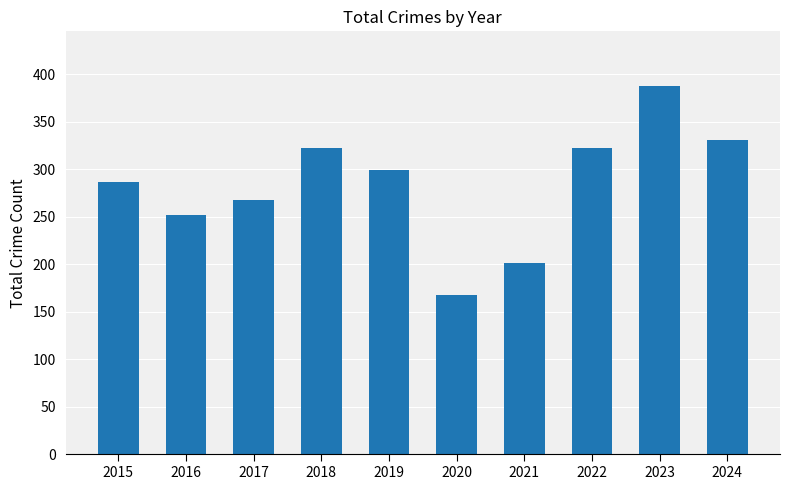

Are the bars horizontal?

No